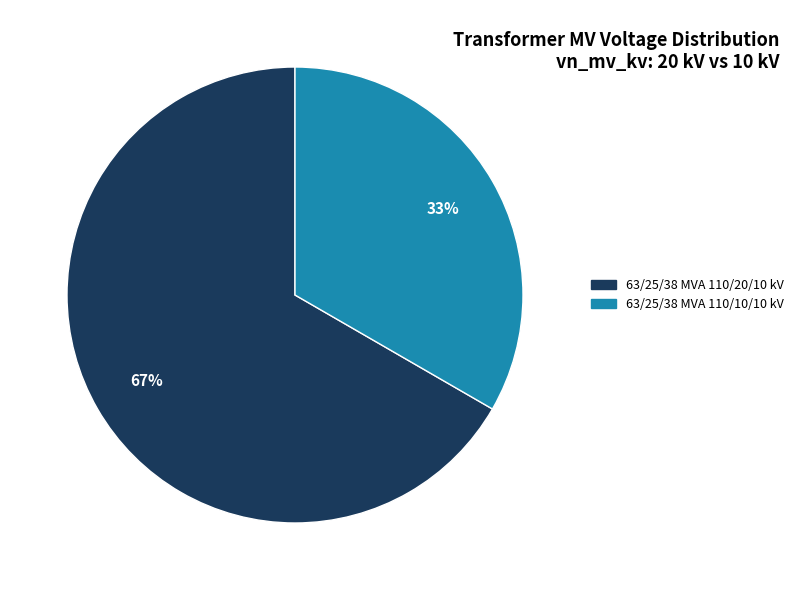

Rank the categories by value from highest to lowest.

63/25/38 MVA 110/20/10 kV, 63/25/38 MVA 110/10/10 kV